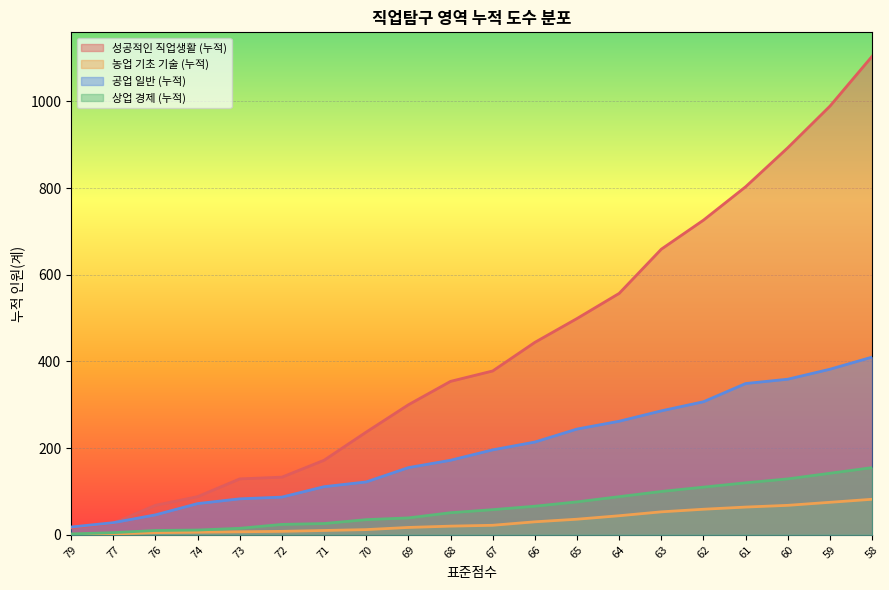

Which series has the largest range (max minus min)?

성공적인 직업생활 (누적)